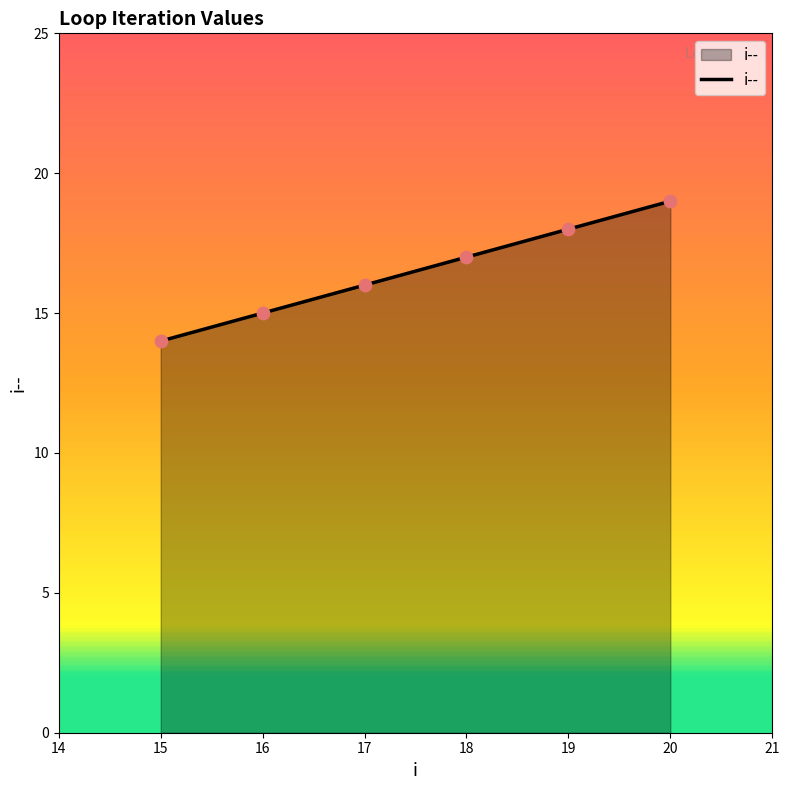

Which has a higher value, 18 or 15?

18